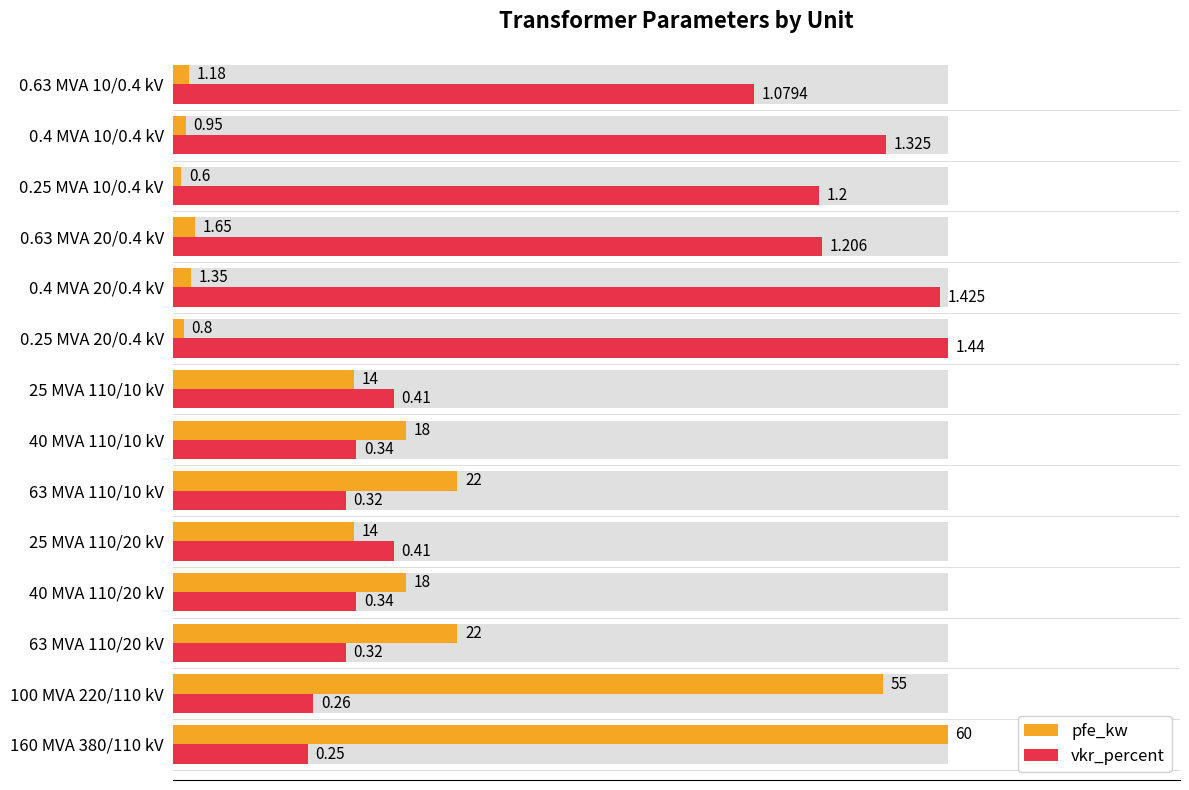

Between 0.63 MVA 20/0.4 kV and 0.25 MVA 10/0.4 kV, which is larger?

0.63 MVA 20/0.4 kV